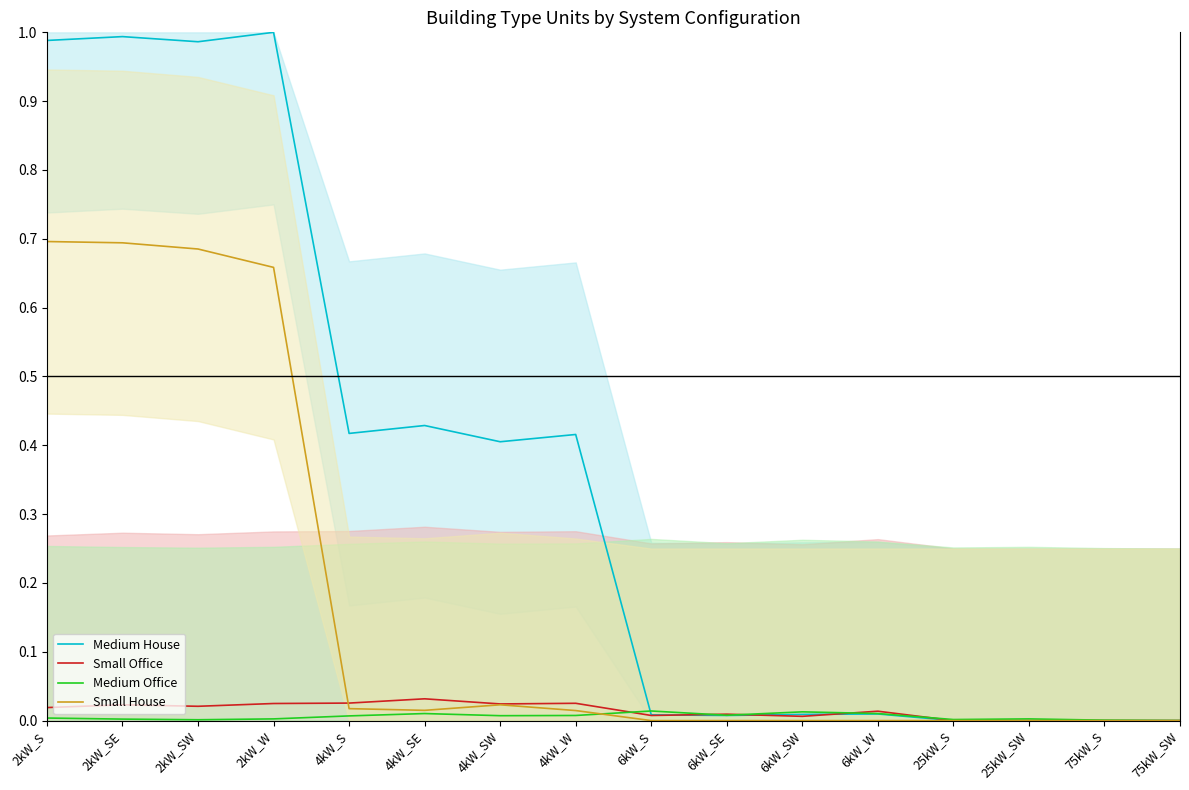

Between 6kW_SE and 4kW_S, which is larger?

4kW_S